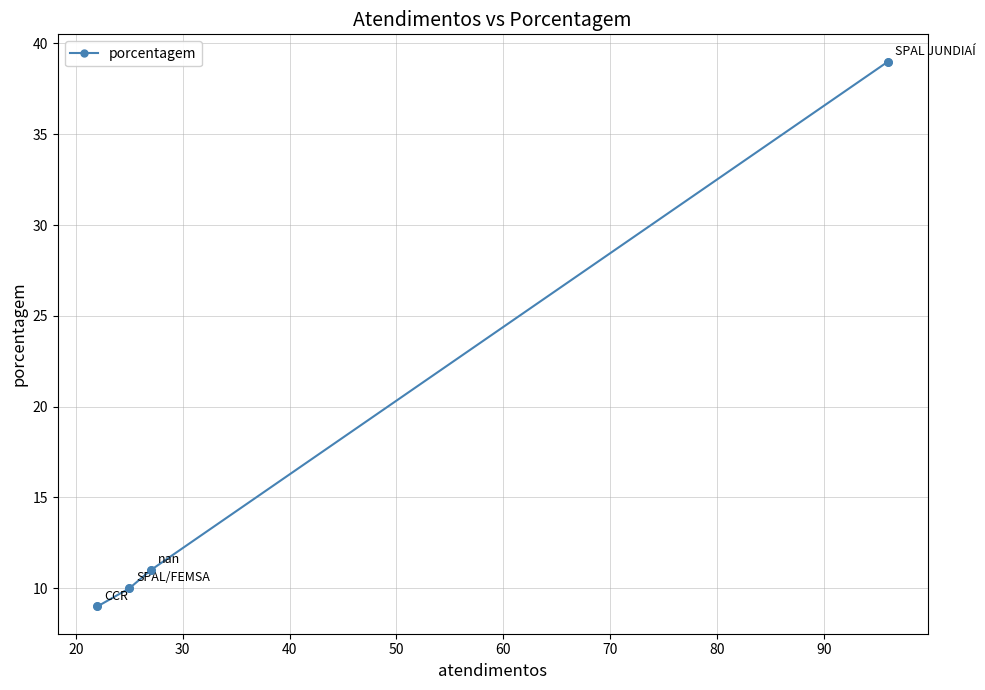

What is the difference between the maximum and minimum values?

30